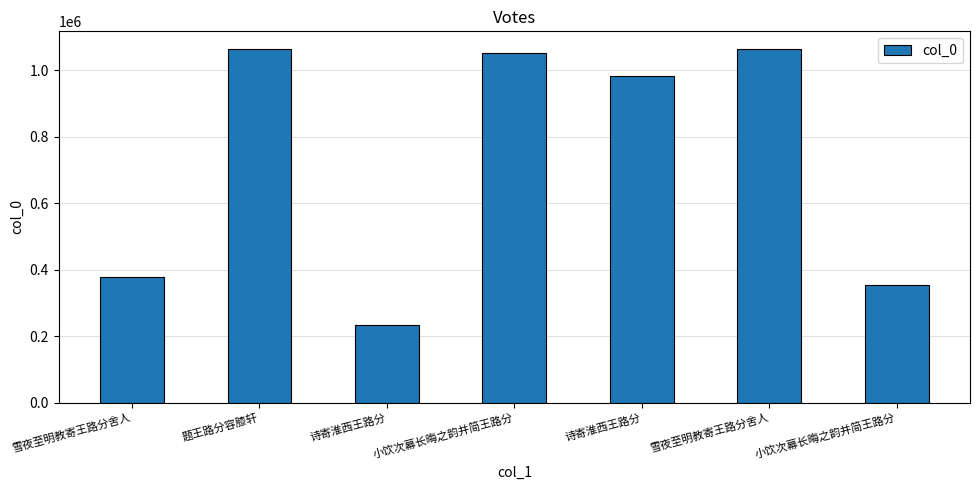

How many categories are shown in the chart?

7